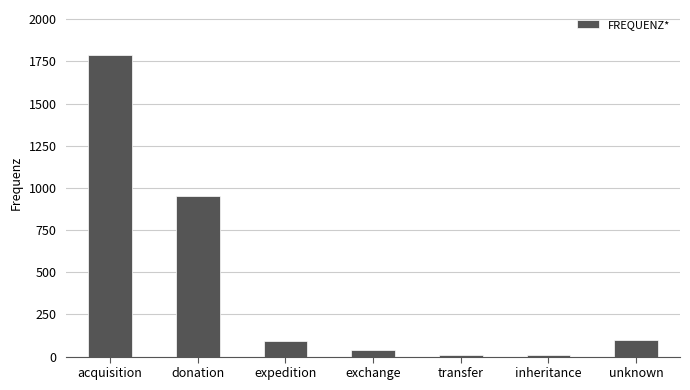

Count the number of data series in this chart.

1